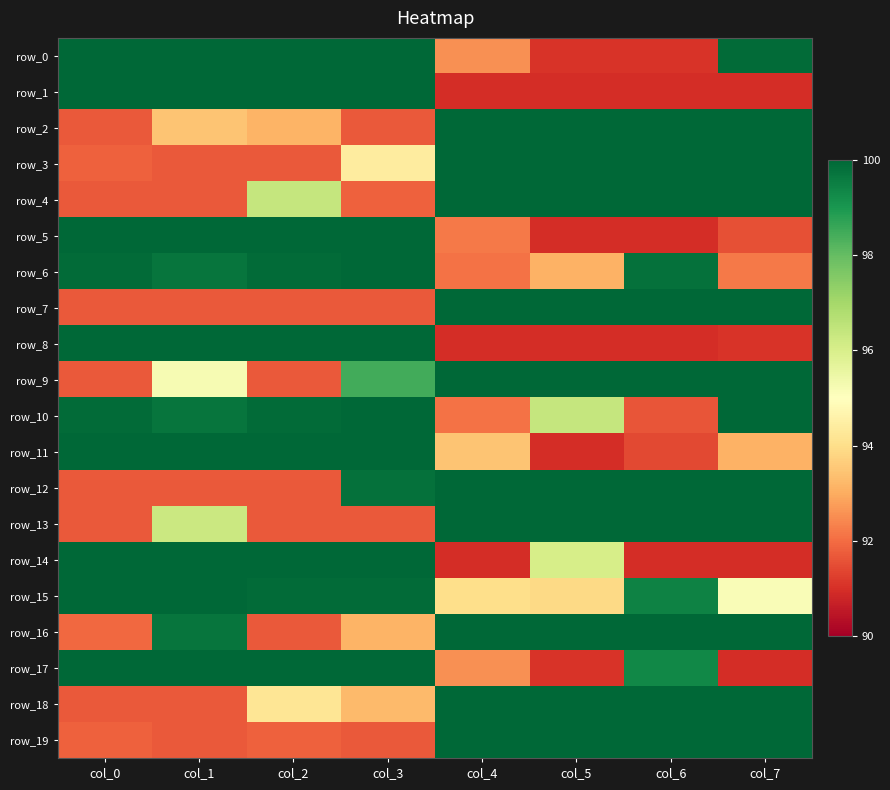

Rank the series by their maximum value, from lowest to highest.

row_0, row_1, row_2, row_3, row_4, row_5, row_6, row_7, row_8, row_9, row_10, row_11, row_12, row_13, row_14, row_15, row_16, row_17, row_18, row_19